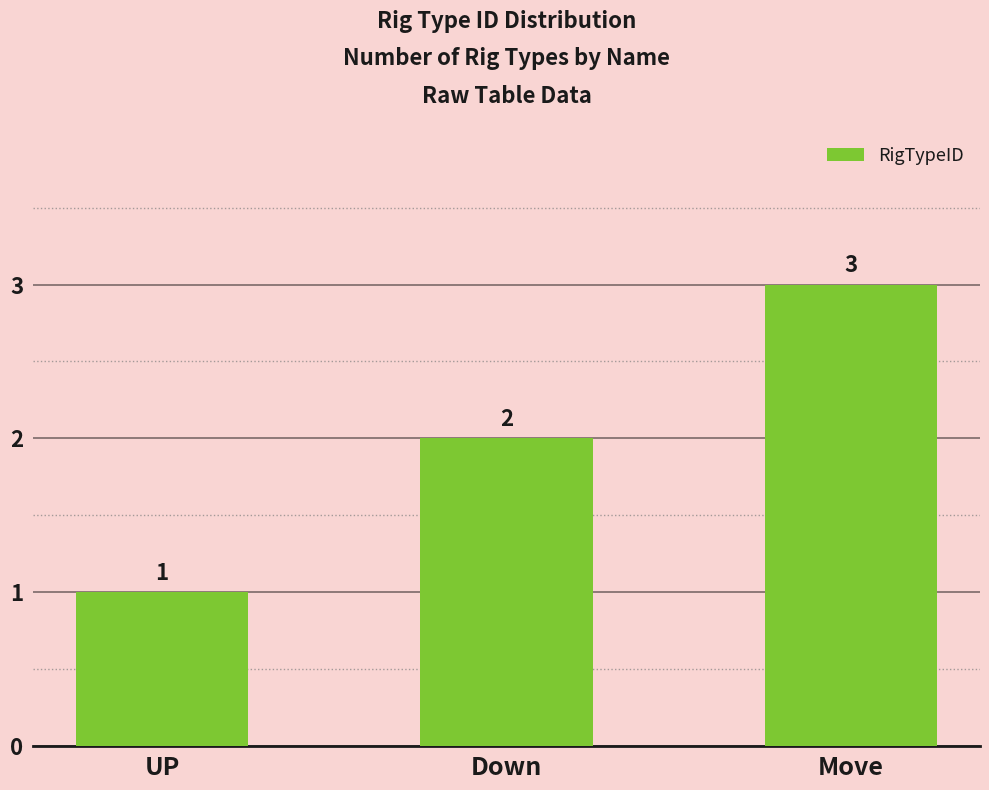

What is the difference between the maximum and minimum values?

2